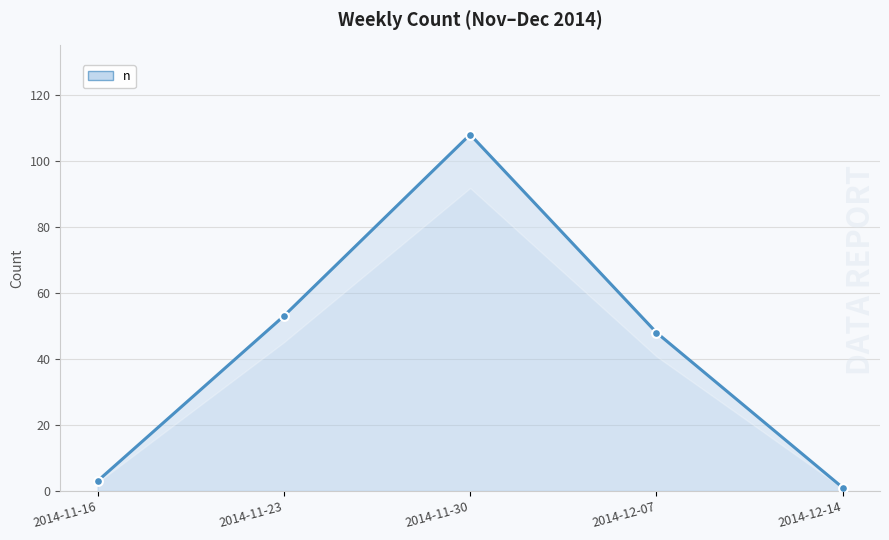

What is the change in value from 2014-11-23 to 2014-11-30?

+55